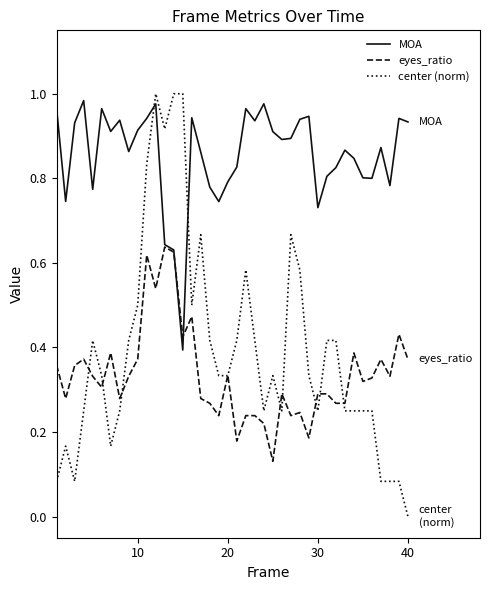

True or false: MOA and center (norm) intersect in this chart.

True